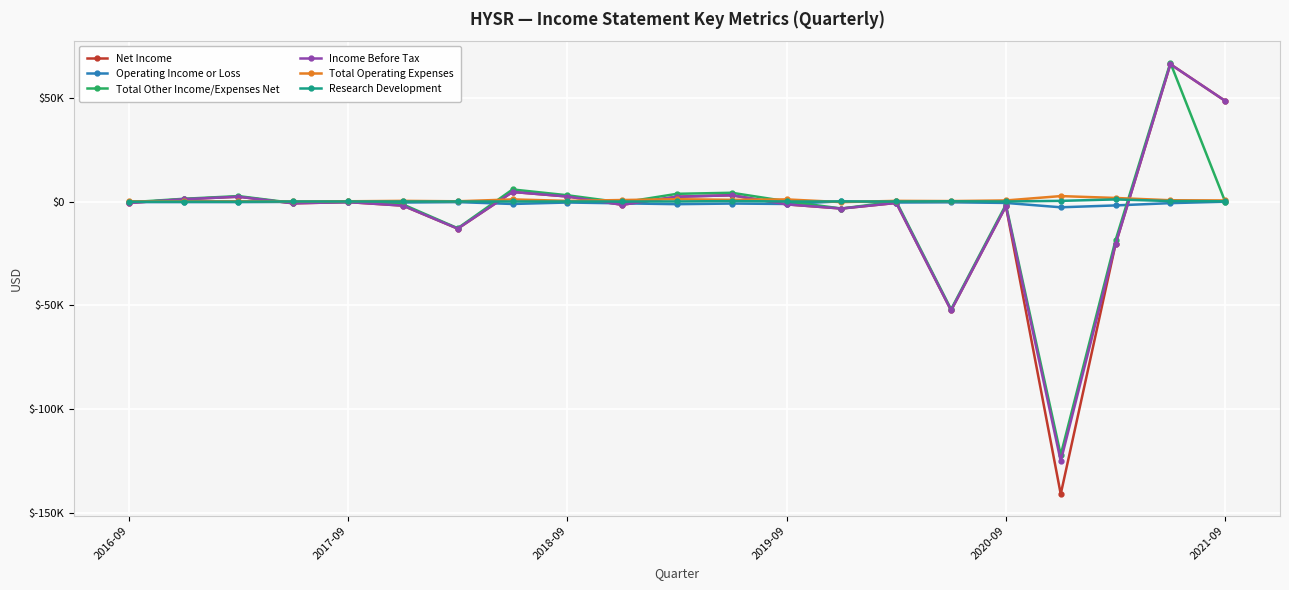

What are all the series names shown in the legend?

Net Income, Operating Income or Loss, Total Other Income/Expenses Net, Income Before Tax, Total Operating Expenses, Research Development